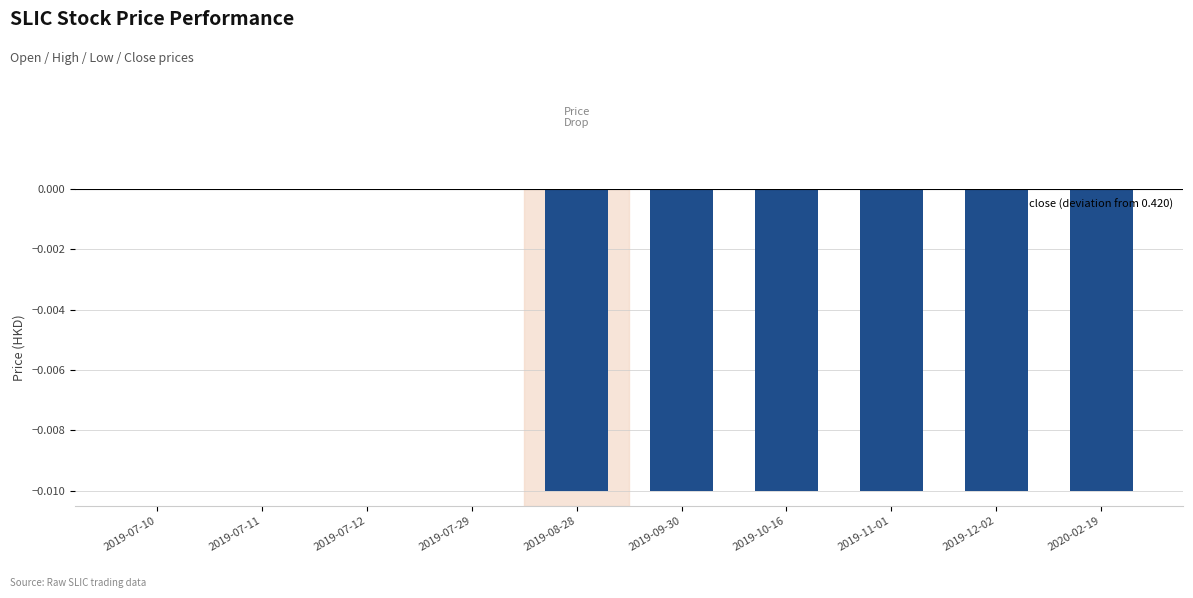

The chart shows a value of -0.0 at 2019-12-02. True or false?

True